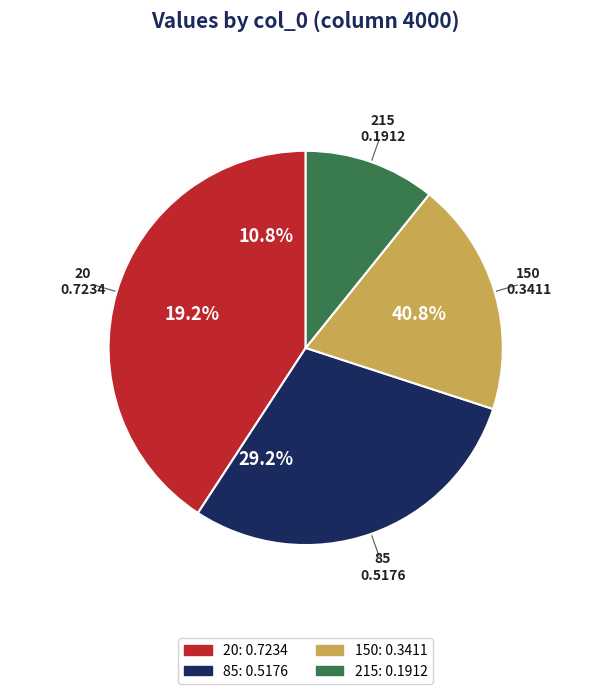

Rank the categories by value from lowest to highest.

215, 150, 85, 20